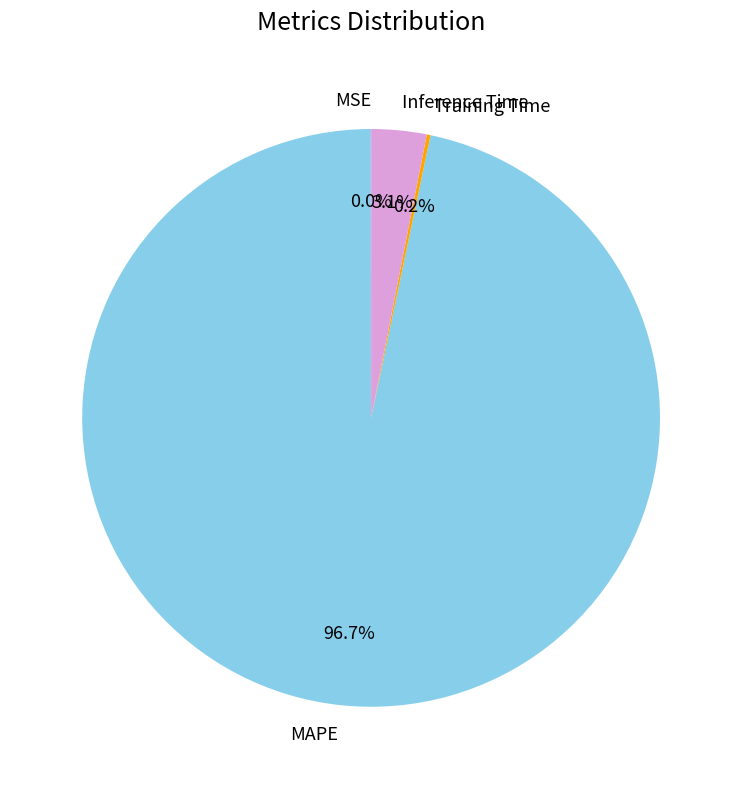

Which category has the biggest portion of the pie?

MAPE